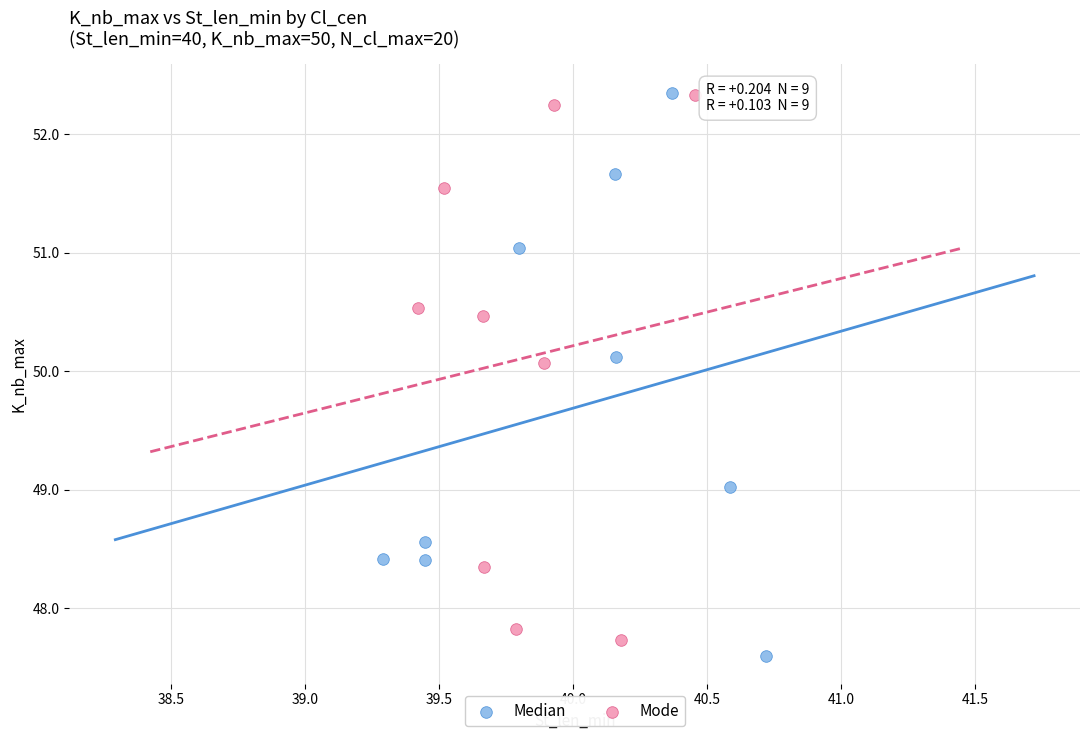

What are all the series names shown in the legend?

Median, Mode